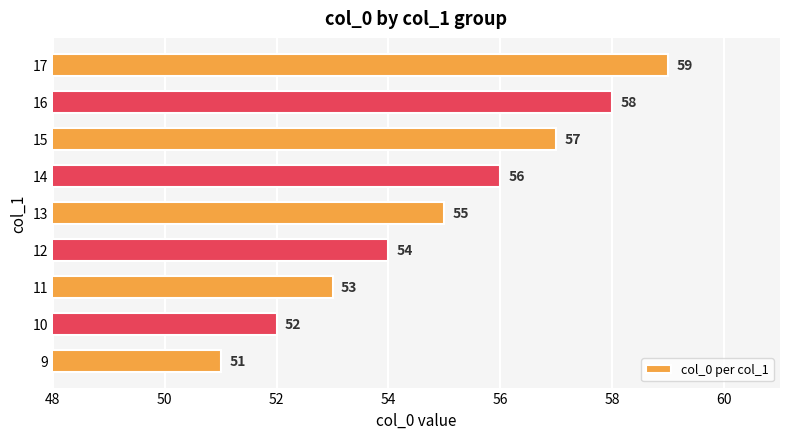

What is the average value?

55